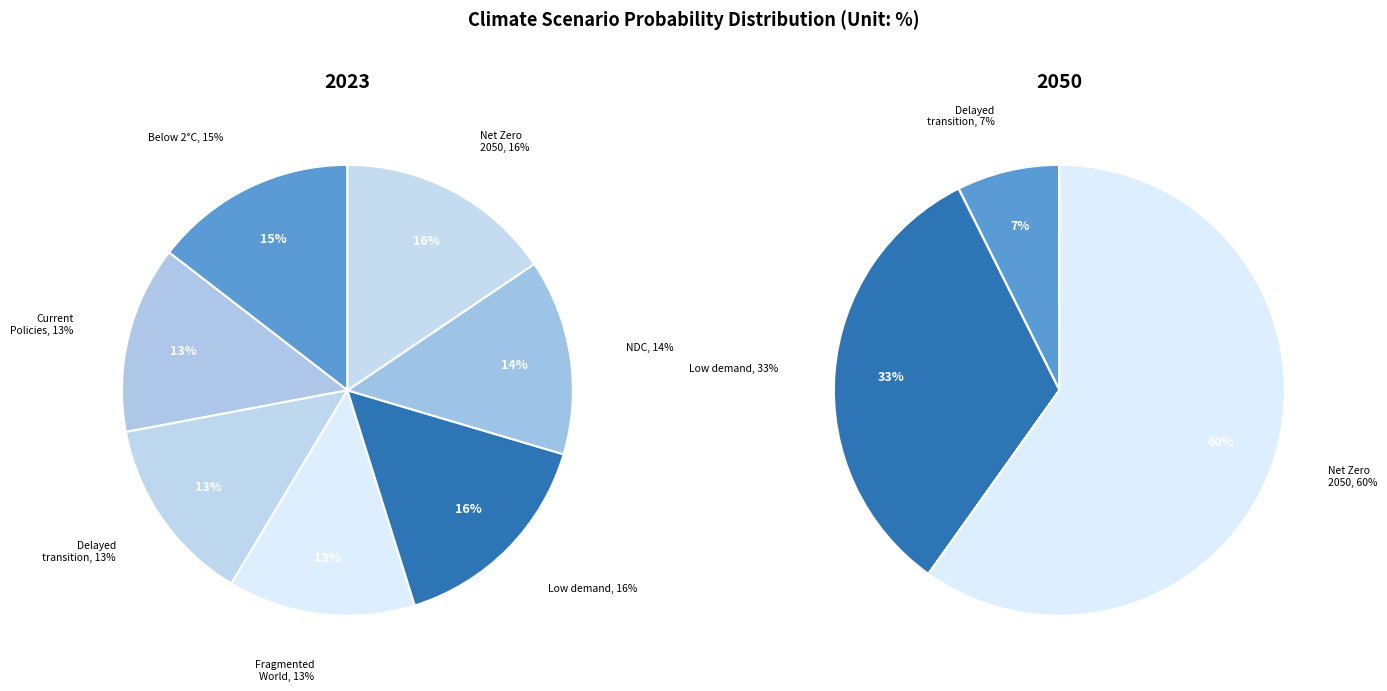

Count the number of slices in the pie.

7